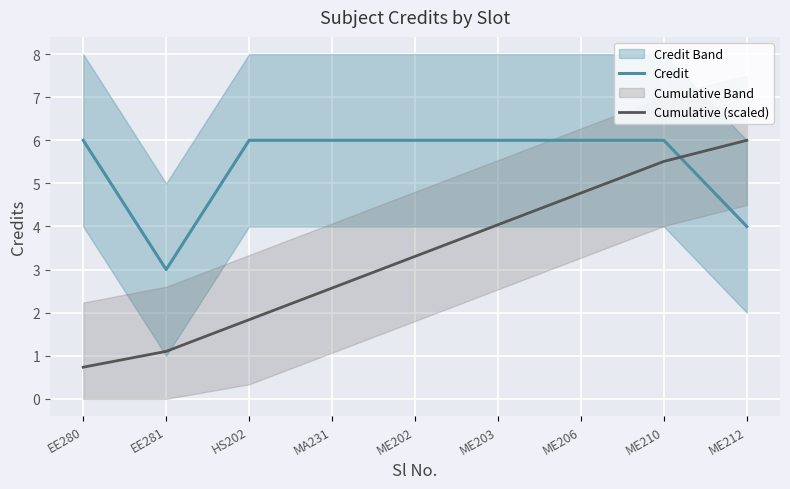

Rank the series by their maximum value, from highest to lowest.

Credit, Cumulative (scaled)